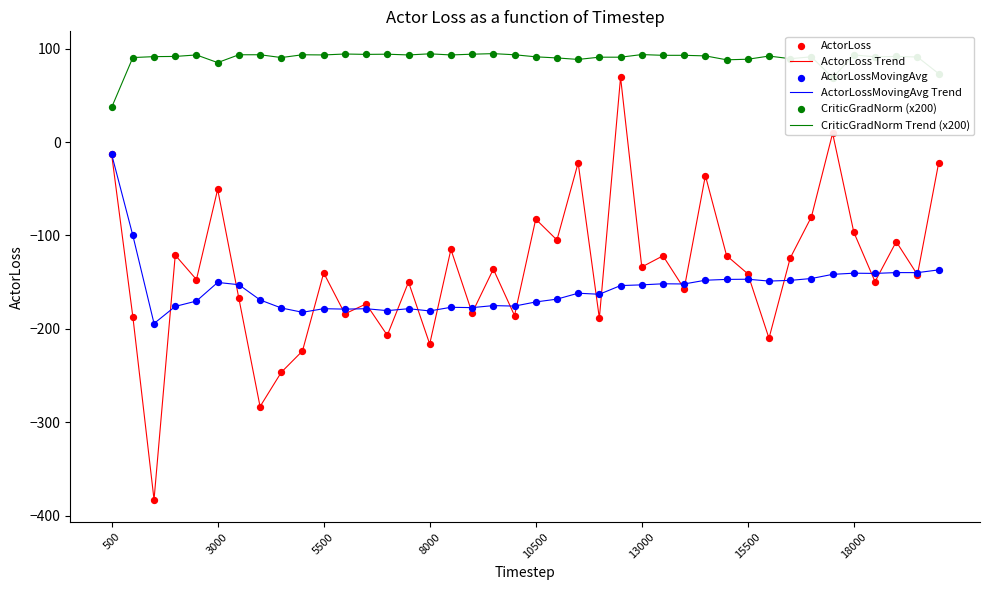

Which series has the largest range (max minus min)?

ActorLoss Trend